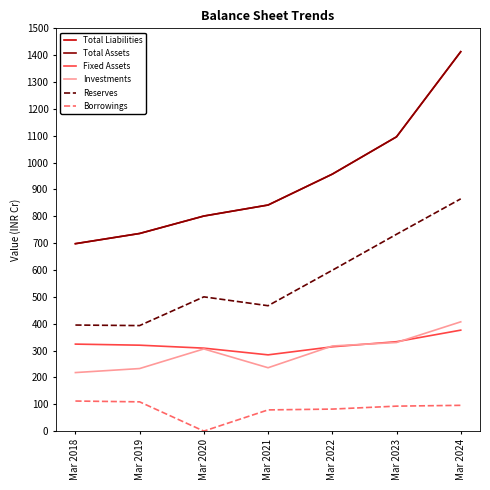

True or false: Borrowings and Total Assets intersect in this chart.

False